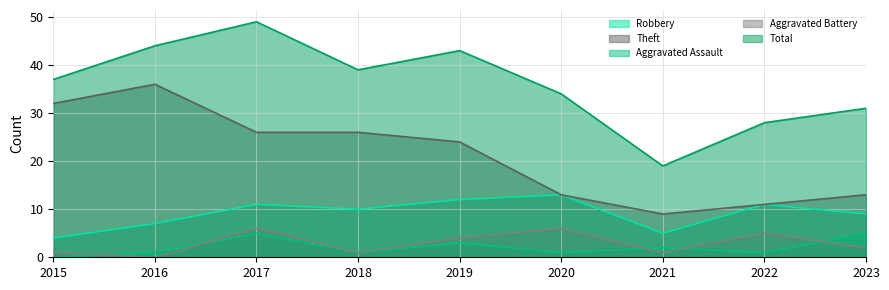

What is the difference between the maximum and minimum values in the Aggravated Assault series?

5